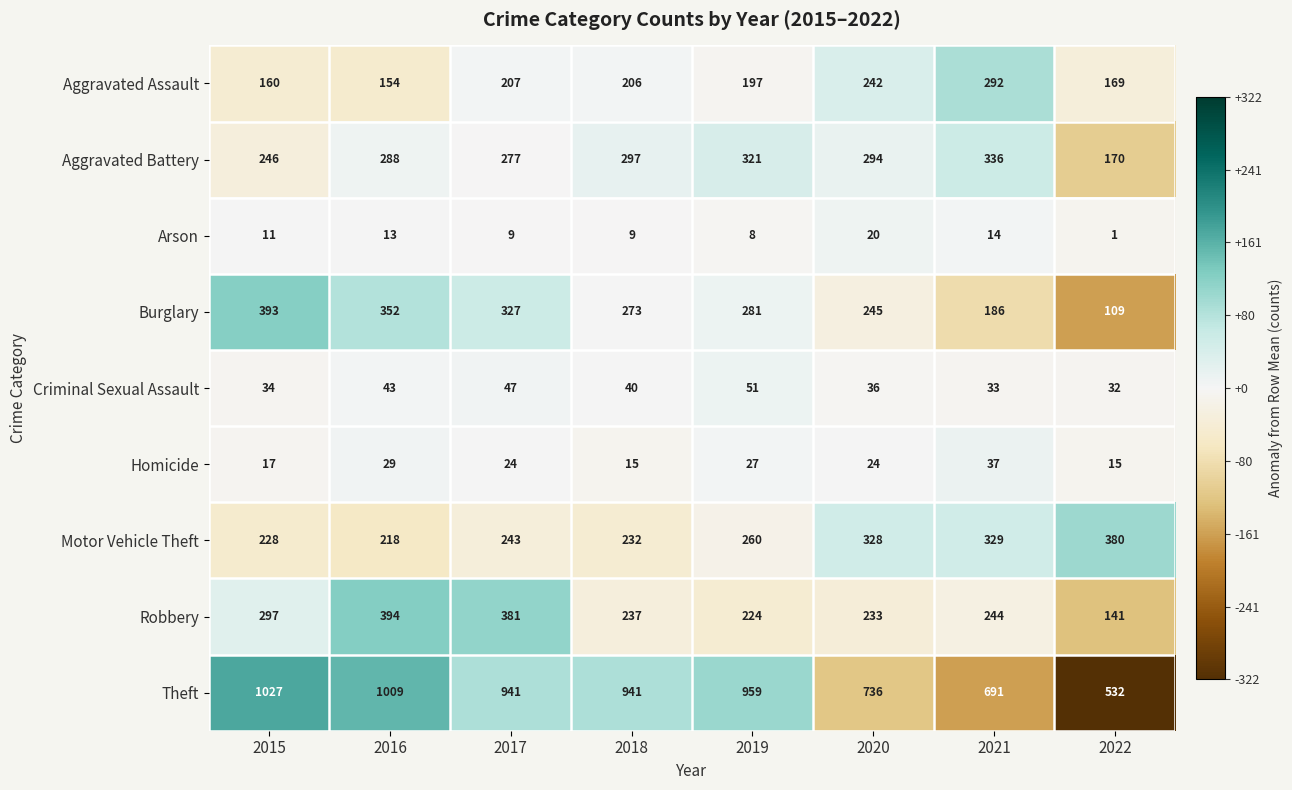

What is the highest value of the Robbery series?

394